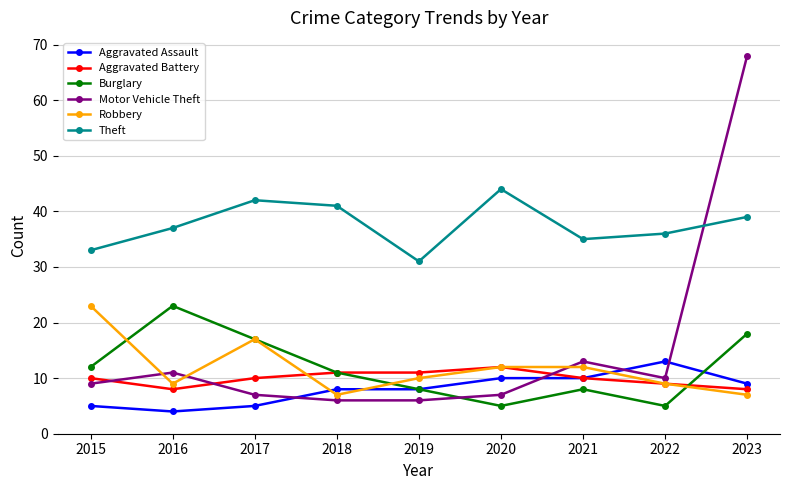

The Aggravated Battery series shows 11 at 2019. True or false?

True